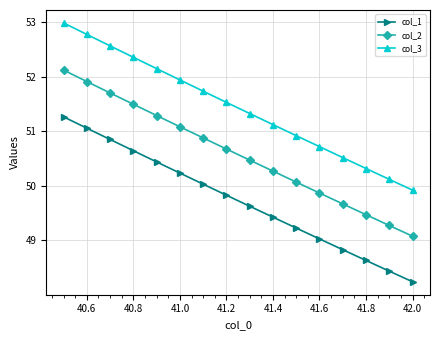

Which series has the largest total across all categories?

col_3